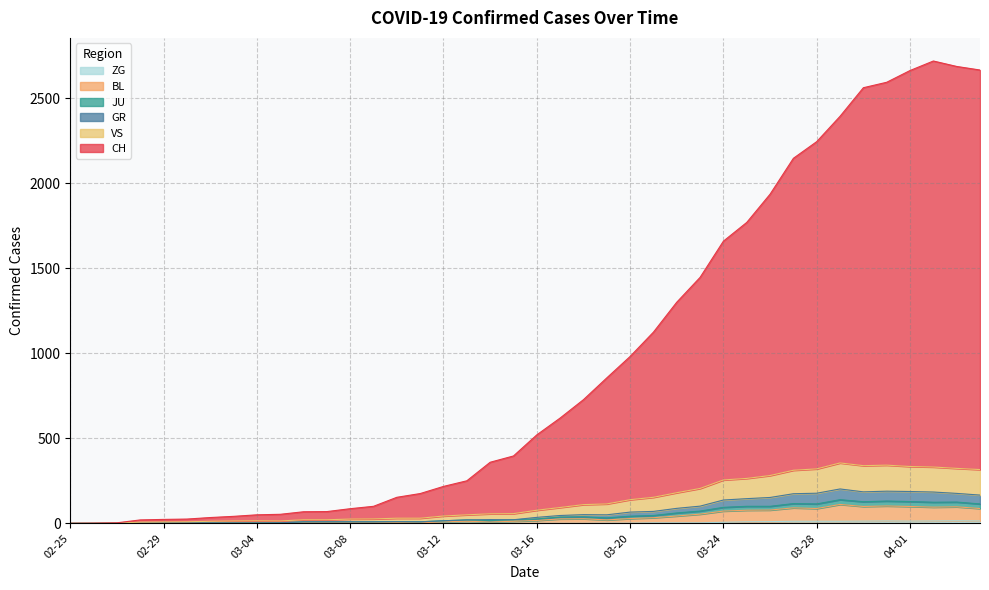

True or false: VS and JU intersect in this chart.

False